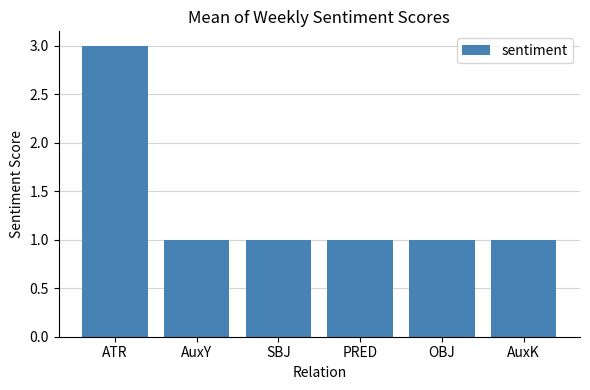

What is the sum of the values at AuxK and ATR?

4